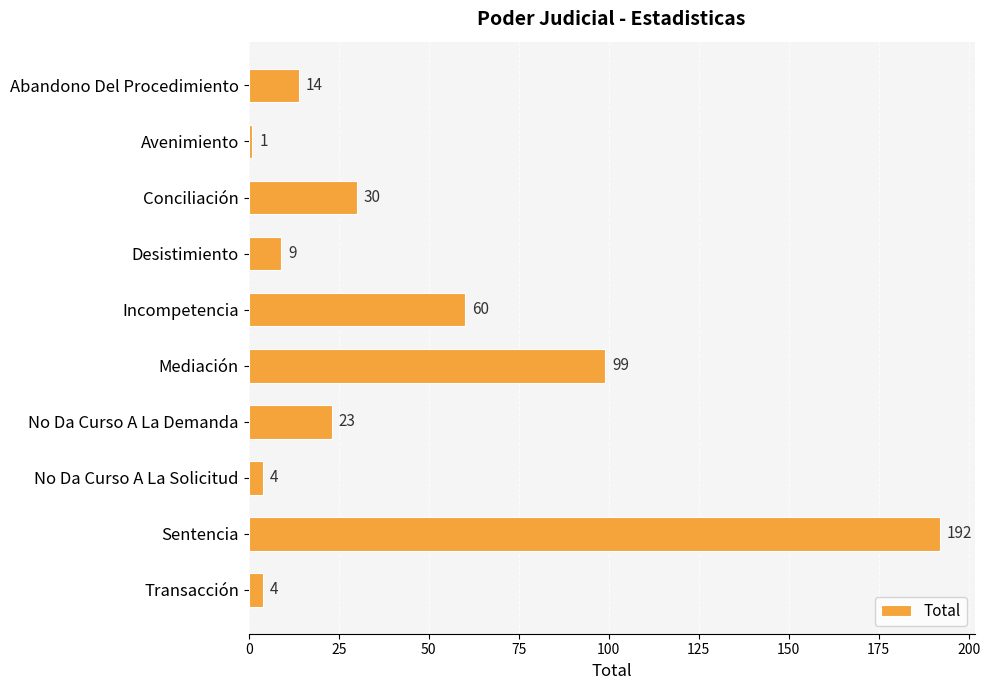

Between Sentencia and Abandono Del Procedimiento, which is larger?

Sentencia